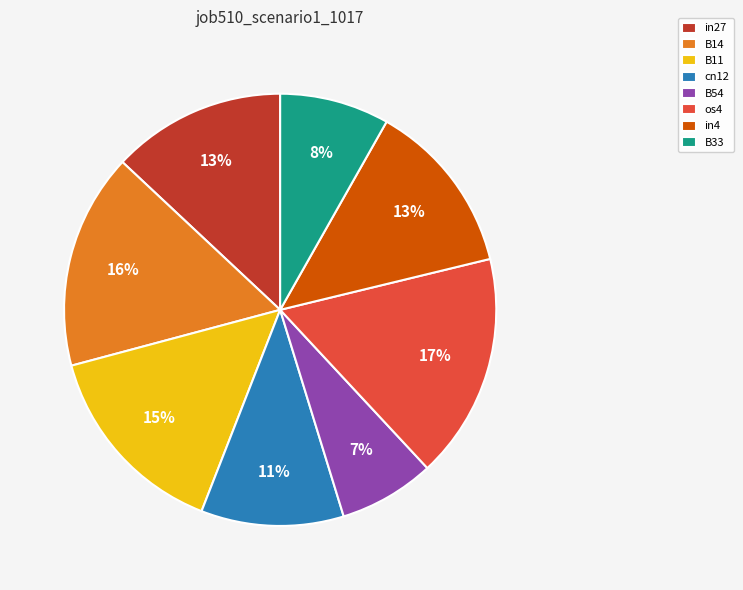

What is the smallest slice in the pie chart?

B54